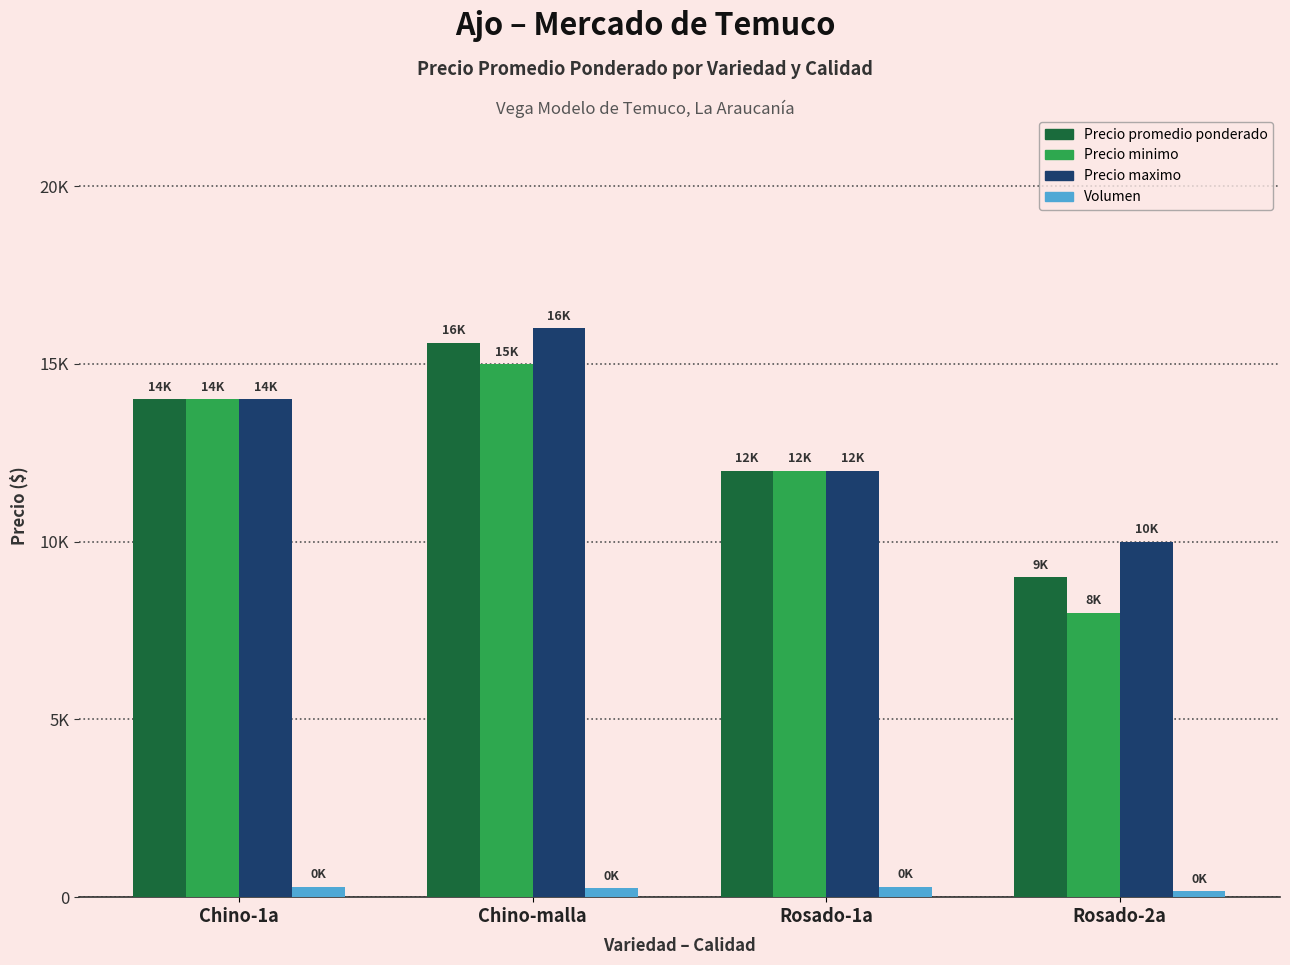

Reading right to left, what are all the values shown in this chart?

Precio promedio ponderado: 9000	12000	15600	14000
Precio minimo: 8000	12000	15000	14000
Precio maximo: 10000	12000	16000	14000
Volumen: 160	300	250	300